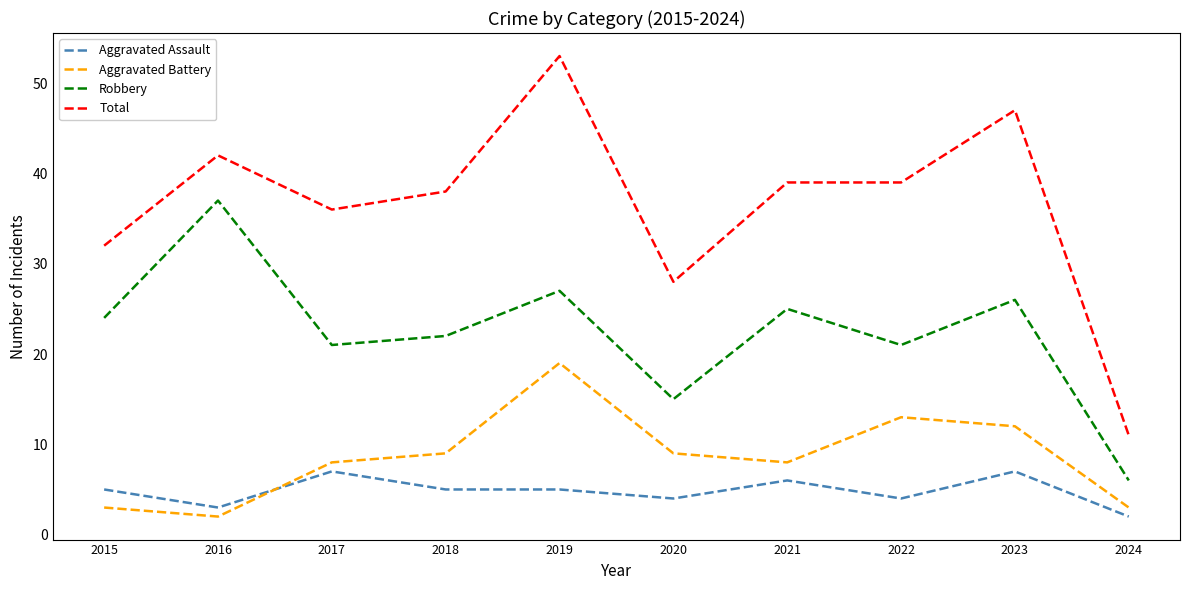

The value of Total at 2015 is 43. True or false?

False